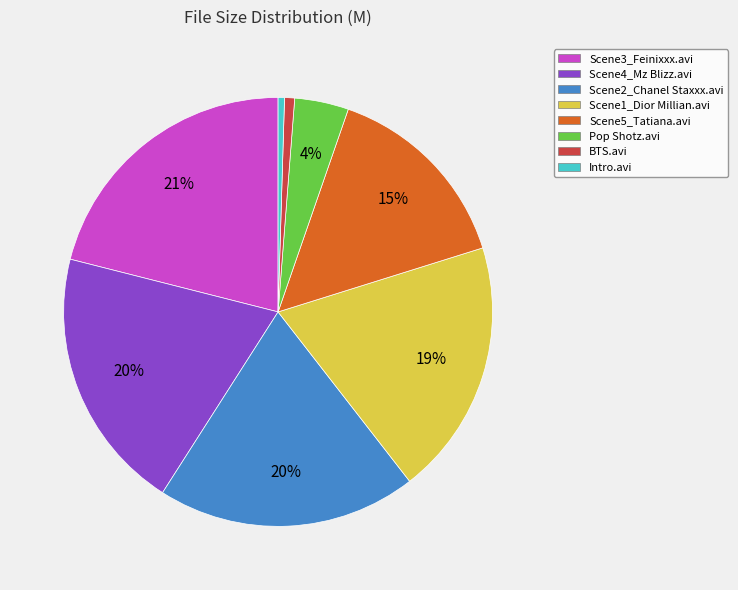

True or false: BTS.avi accounts for 14% of the total.

False